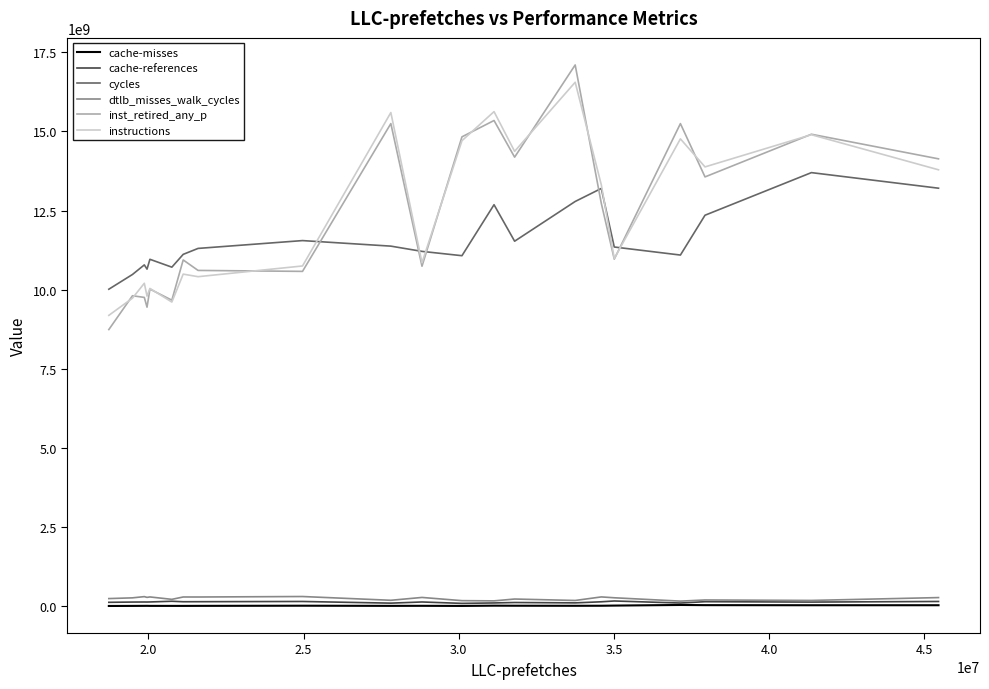

What is the difference between the second highest and minimum values in the dtlb_misses_walk_cycles series?

142007401